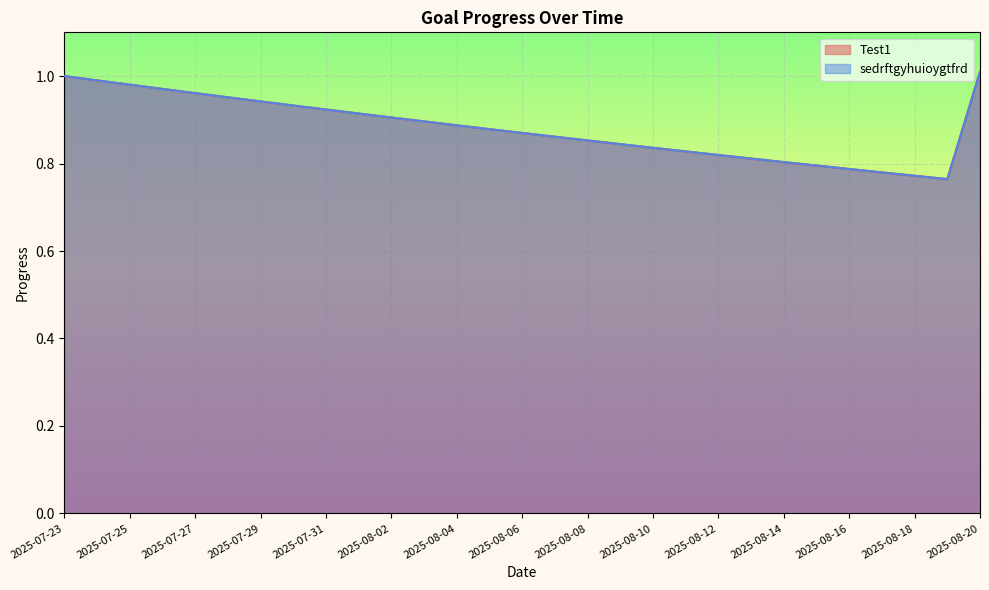

True or false: Test1 and sedrftgyhuioygtfrd intersect in this chart.

False